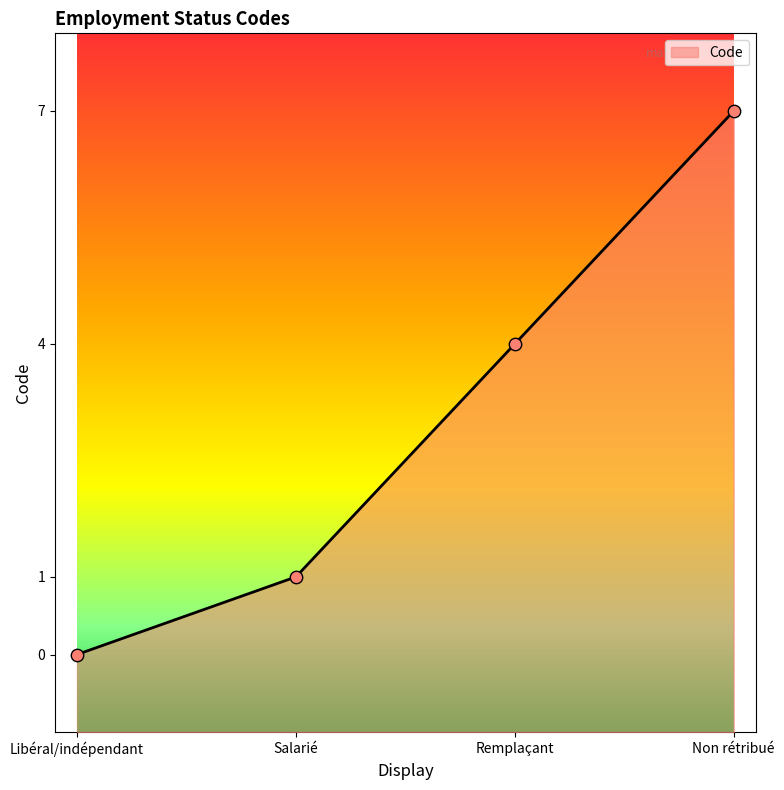

Between Non rétribué and Salarié, which is larger?

Non rétribué